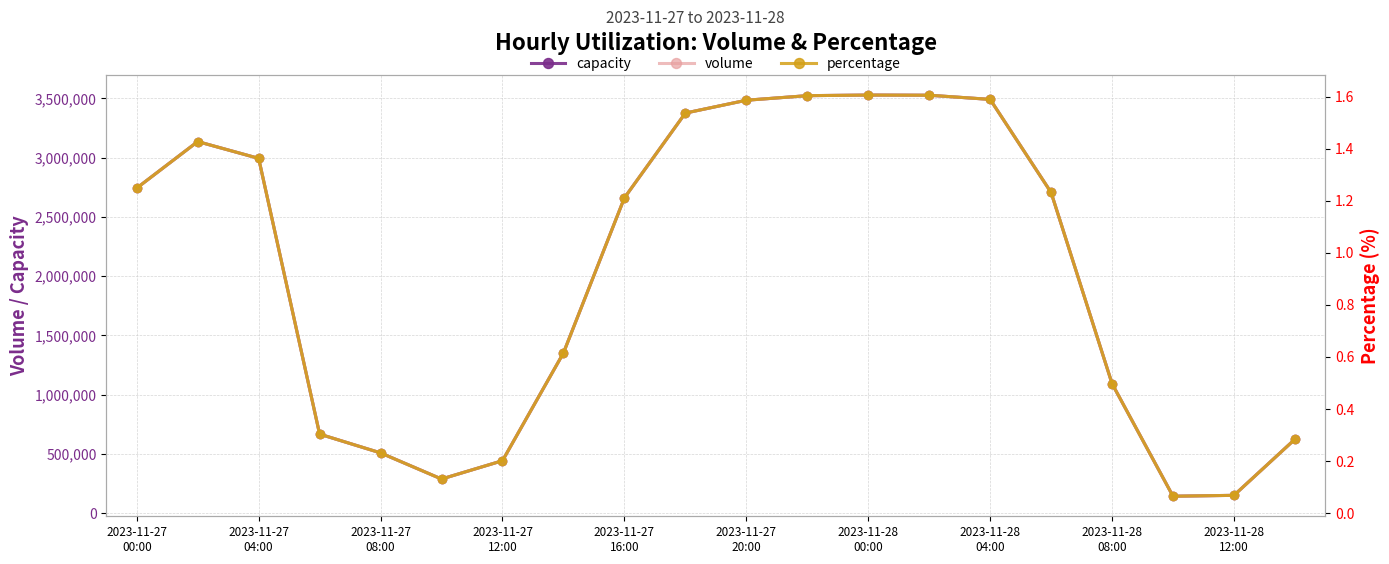

True or false: volume and capacity cross at least once.

False